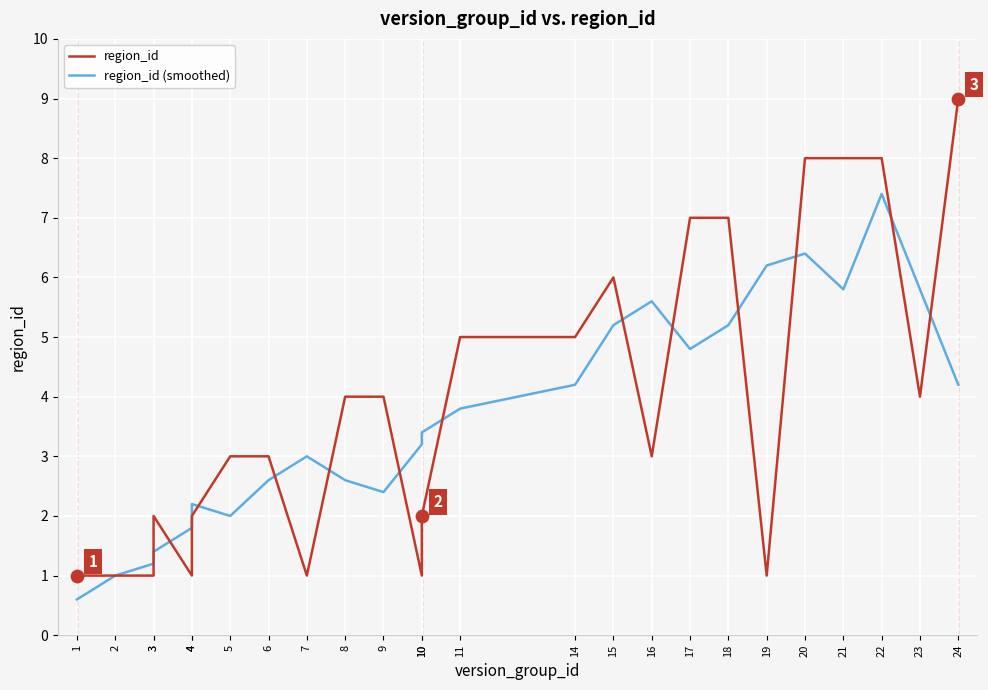

Which series has the widest spread of Y values?

region_id